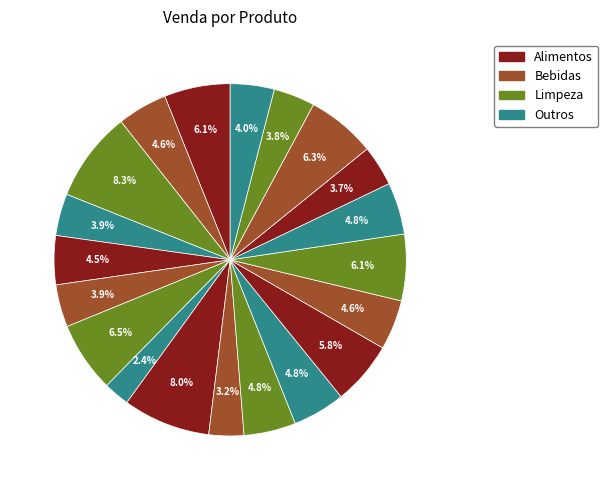

Count the number of slices in the pie.

20